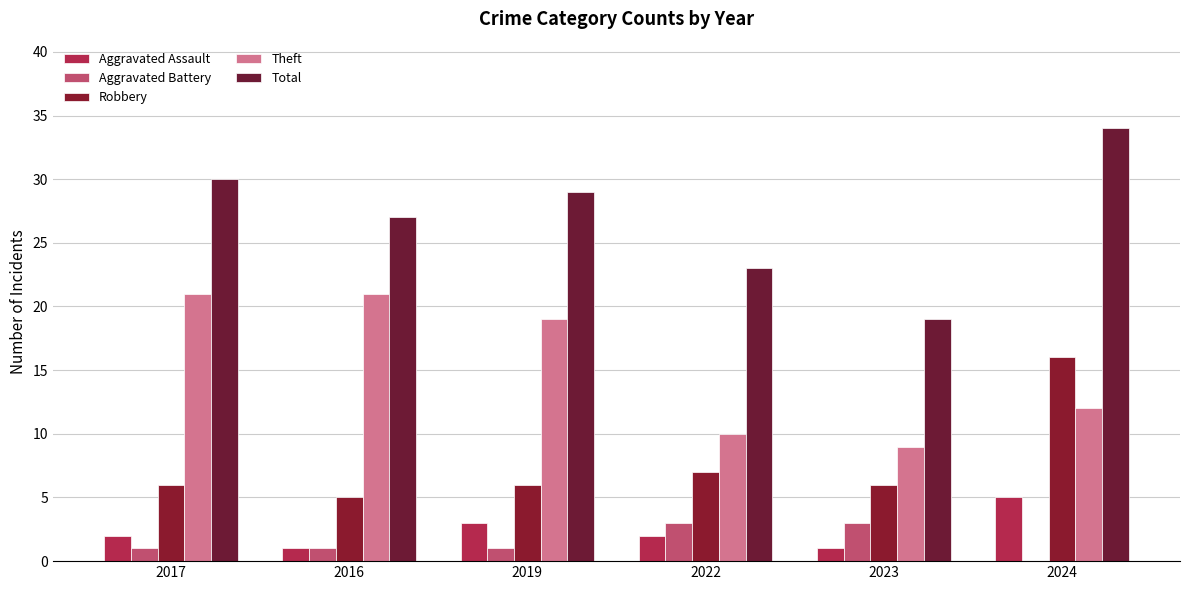

Is the value of Robbery at 2023 greater than the value of Aggravated Assault at 2017?

Yes